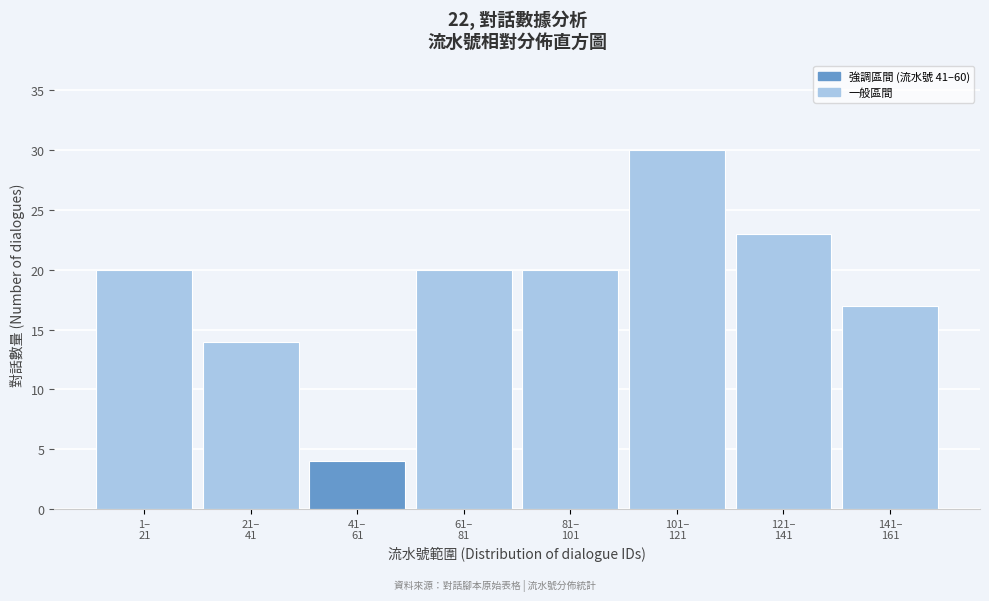

Reading right to left, what are all the values shown in this chart?

17	23	30	20	20	4	14	20